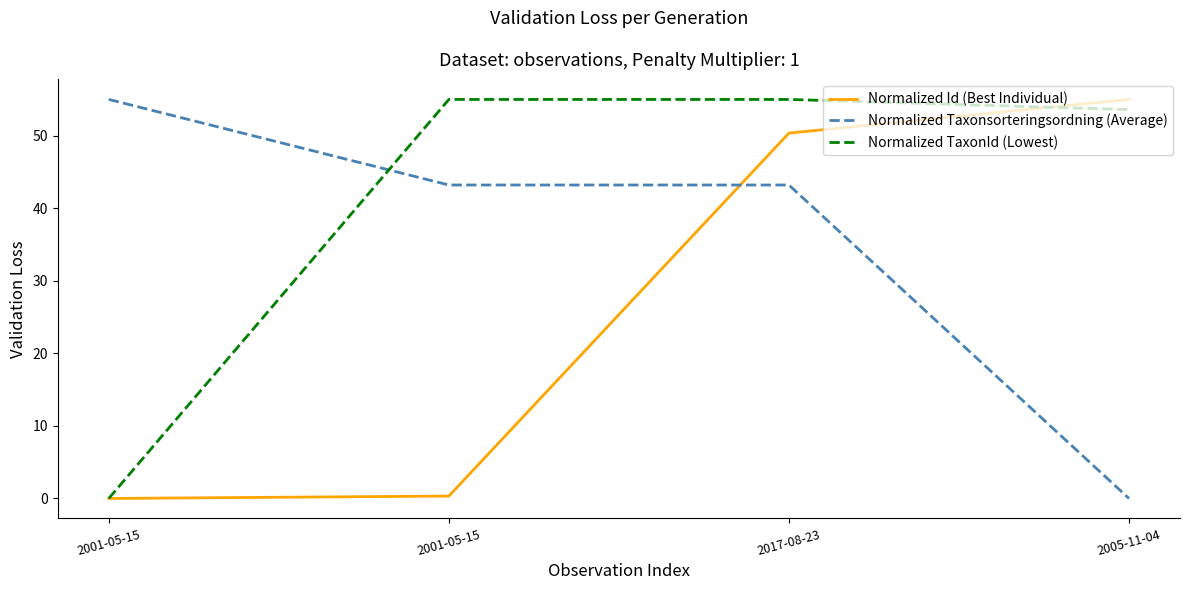

What is the difference between the maximum and second lowest values in the Normalized Taxonsorteringsordning (Average) series?

11.8